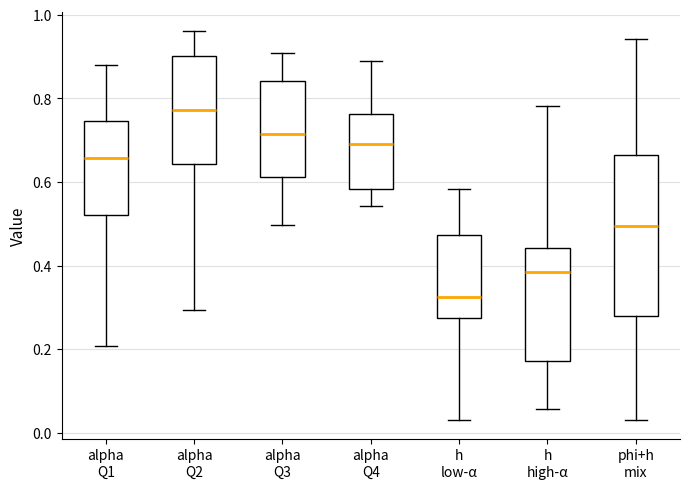

Reading left to right, transcribe this box plot: for each box, give where its median line is, the range the box spans, and where its two whiskers end, as read against the y-axis. The values are not printed on the chart, so give them approximately, as read against the axis.

alpha Q1: median 0.66, box 0.52 to 0.74, whiskers 0.20 to 0.88
alpha Q2: median 0.78, box 0.64 to 0.90, whiskers 0.30 to 0.96
alpha Q3: median 0.72, box 0.62 to 0.84, whiskers 0.50 to 0.90
alpha Q4: median 0.68, box 0.58 to 0.76, whiskers 0.54 to 0.90
h low-α: median 0.32, box 0.28 to 0.48, whiskers 0.04 to 0.58
h high-α: median 0.38, box 0.18 to 0.44, whiskers 0.06 to 0.78
phi+h mix: median 0.50, box 0.28 to 0.66, whiskers 0.04 to 0.94